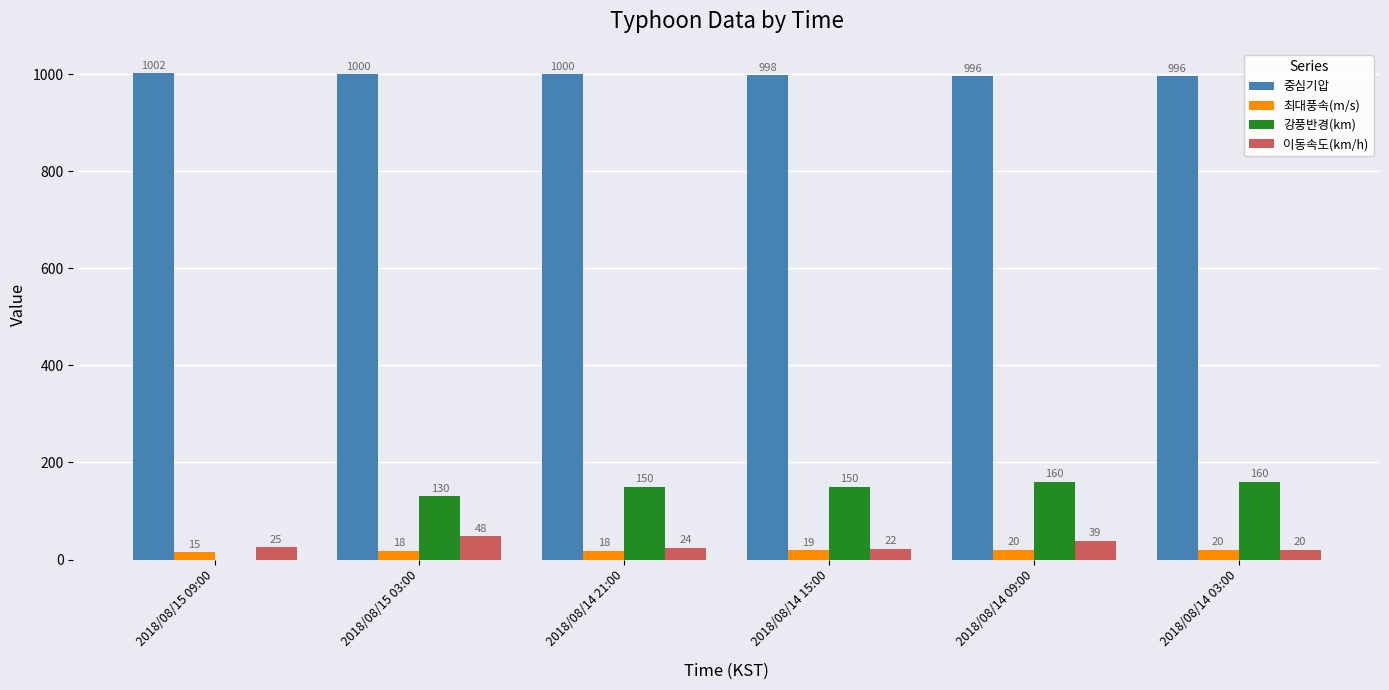

Are the bars grouped side by side (vs. stacked)?

Yes